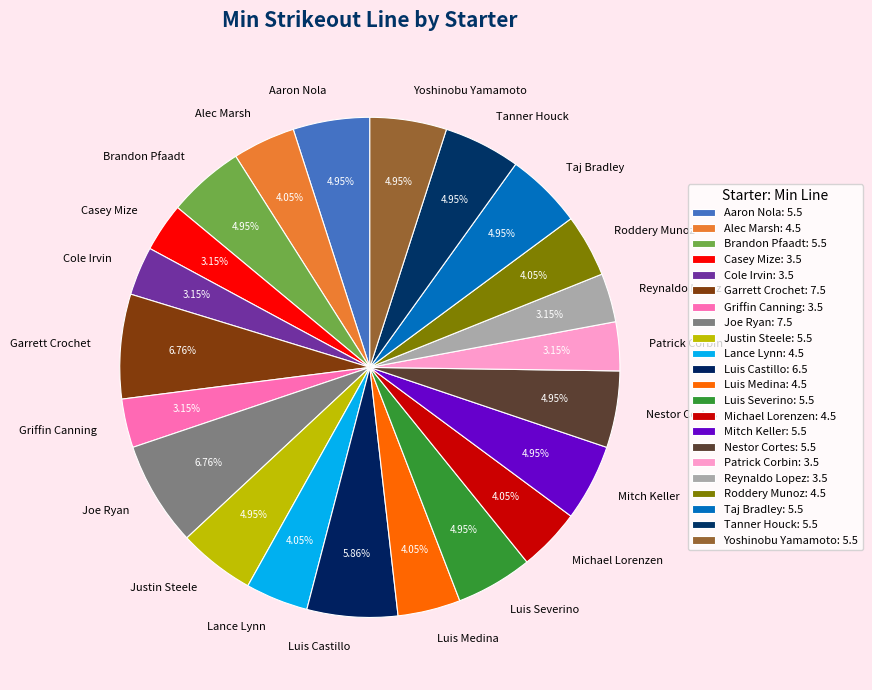

To the nearest percent, what portion does Brandon Pfaadt represent?

5%